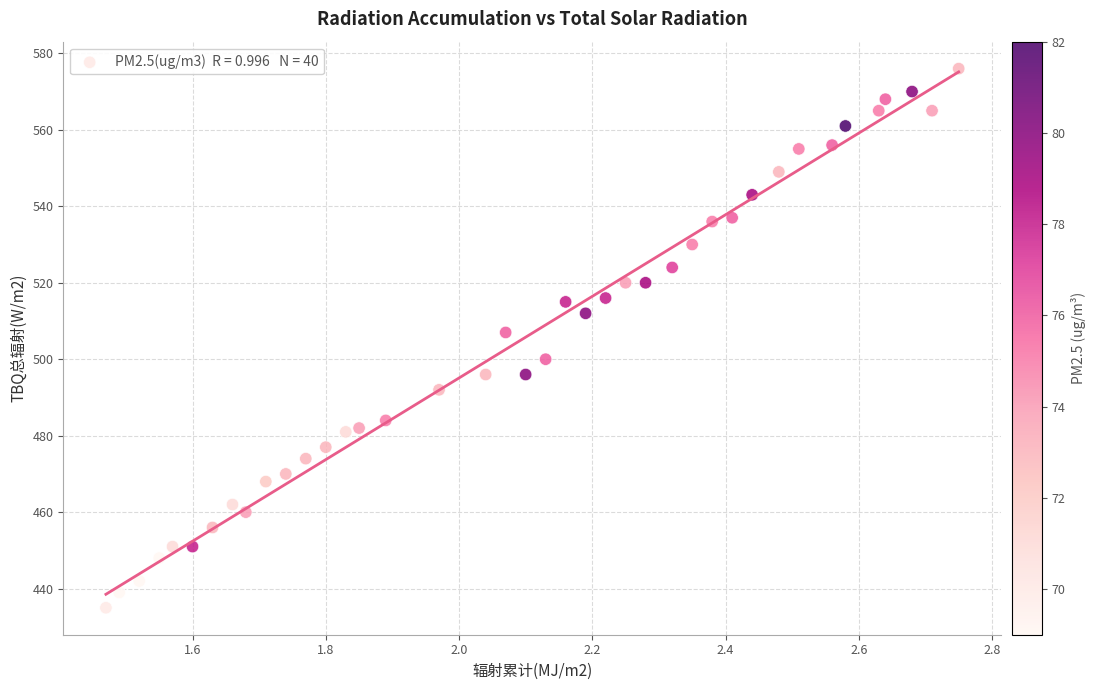

What Y value in the scatter plot is closest to 505?

507